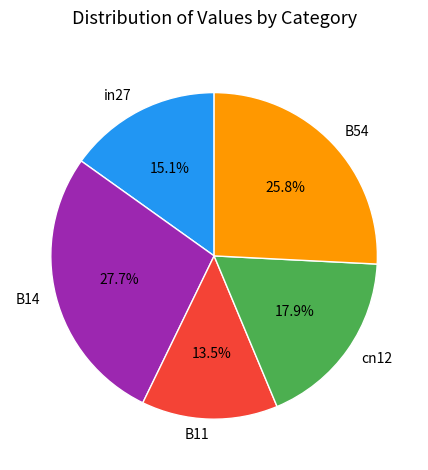

What is the smallest slice in the pie chart?

B11